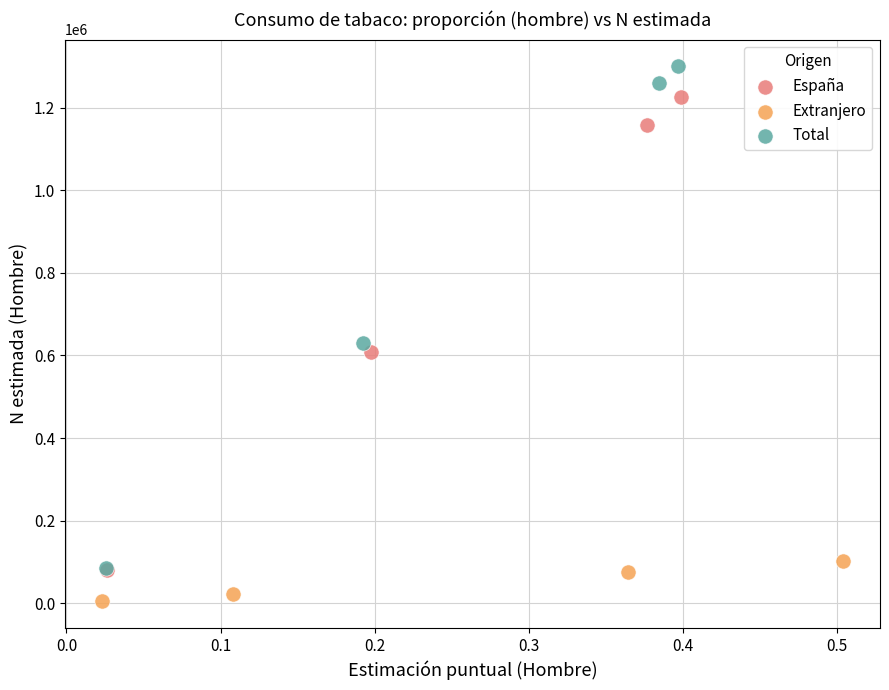

Which series has the widest spread of Y values?

Total